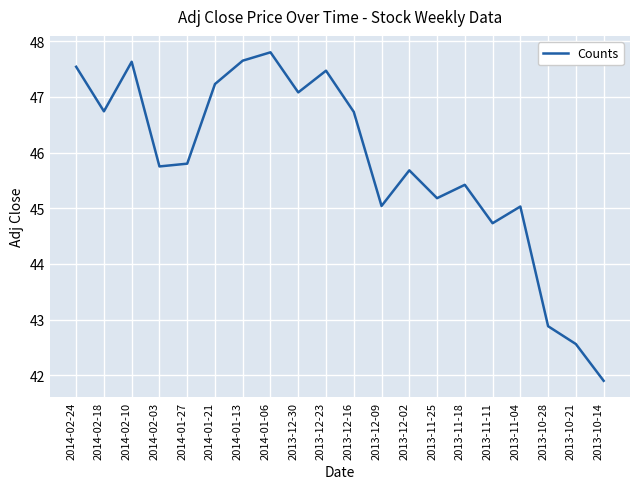

Does the chart display data point markers on the line(s)?

No